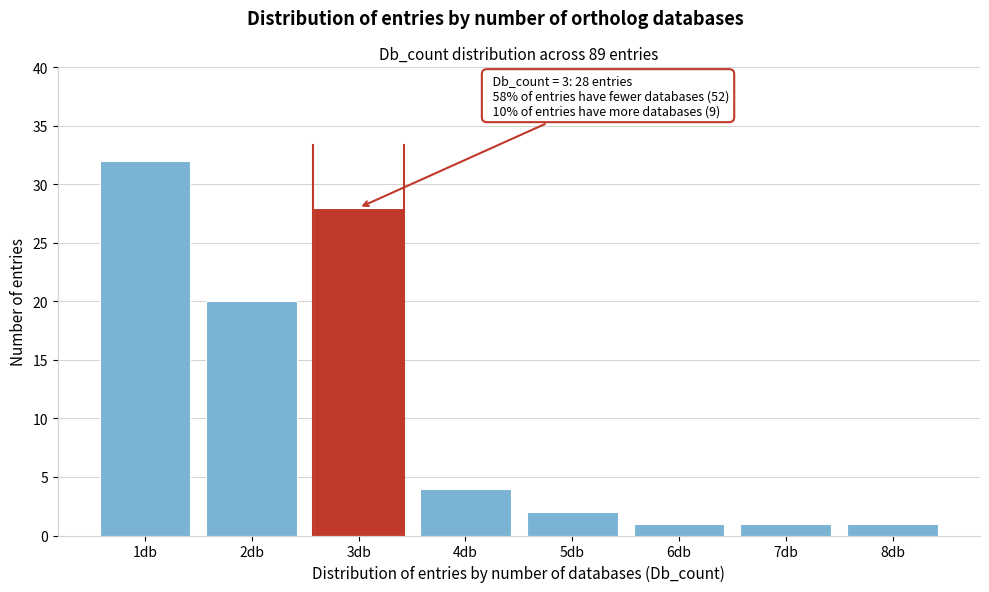

Reading right to left, what are all the values shown in this chart?

8db=1	7db=1	6db=1	5db=2	4db=4	3db=28	2db=20	1db=32